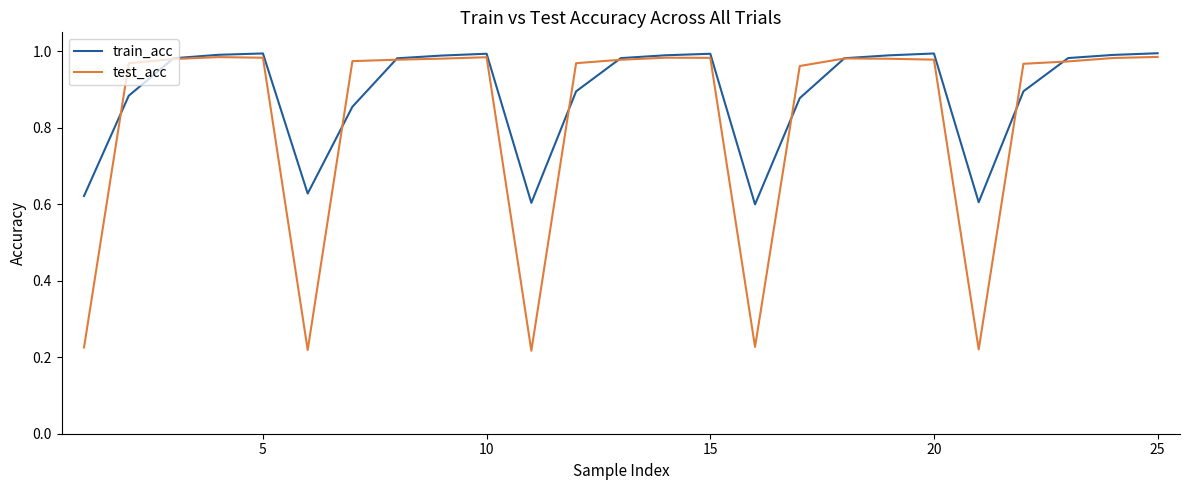

Which series has the widest spread of values?

test_acc